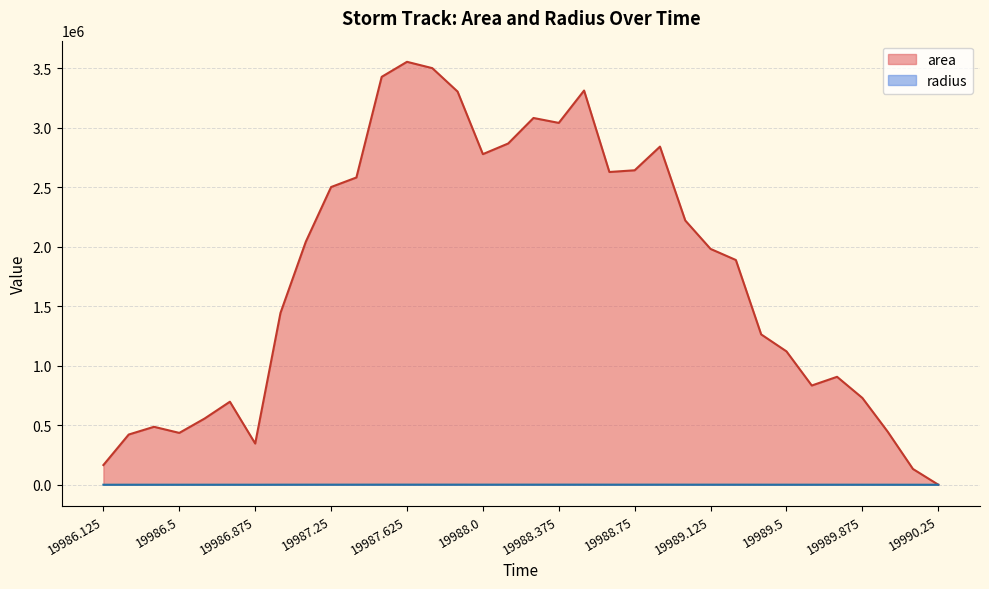

Where does the radius series first go above 794?

19987.125